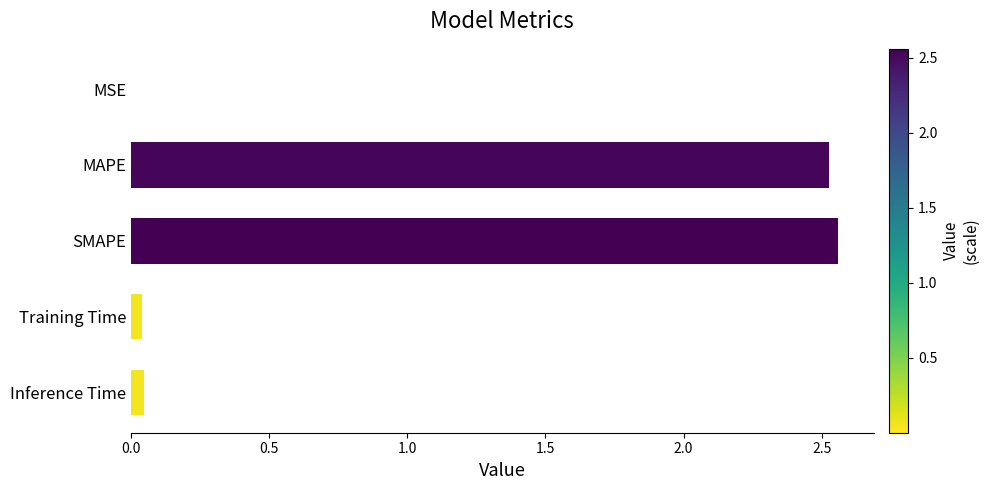

Is it true that the value at MSE is 0.0?

True